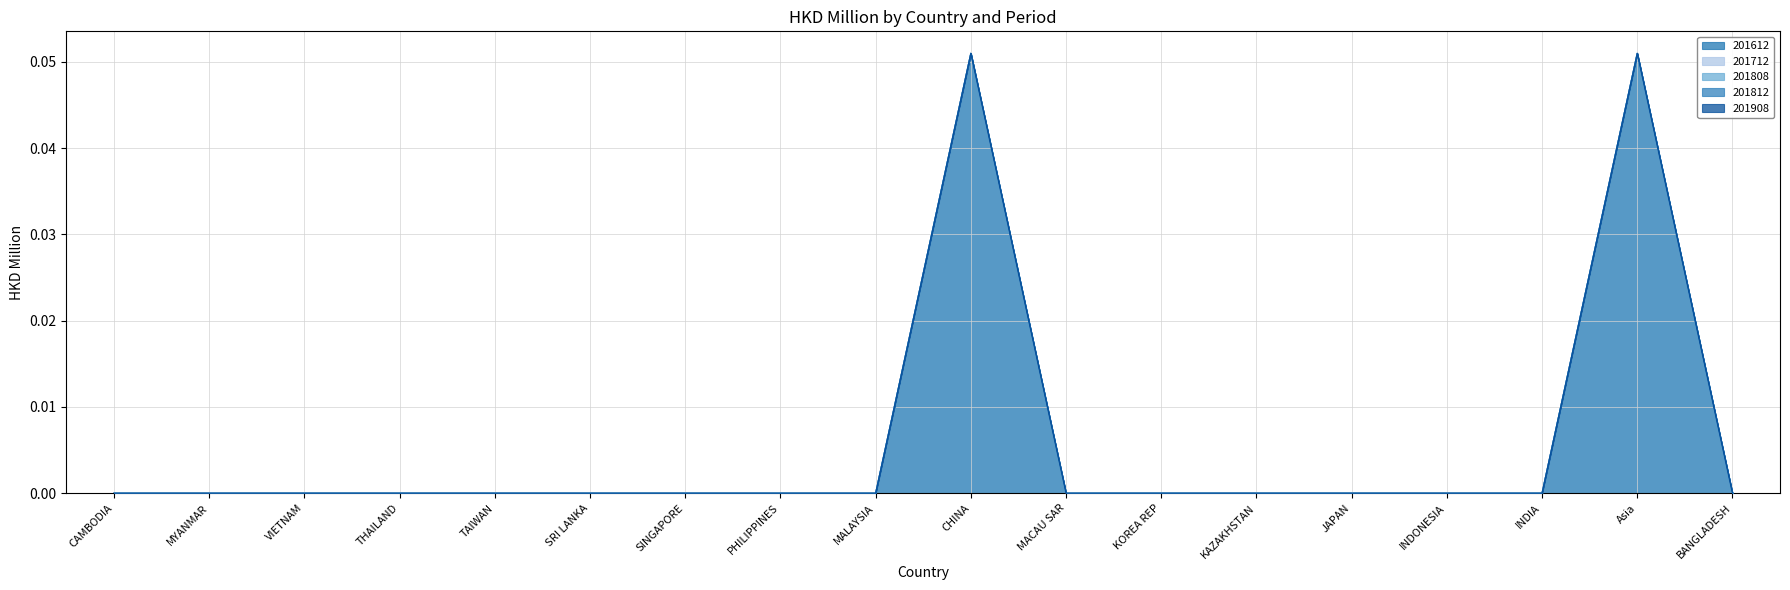

How many lines are shown in the chart?

5